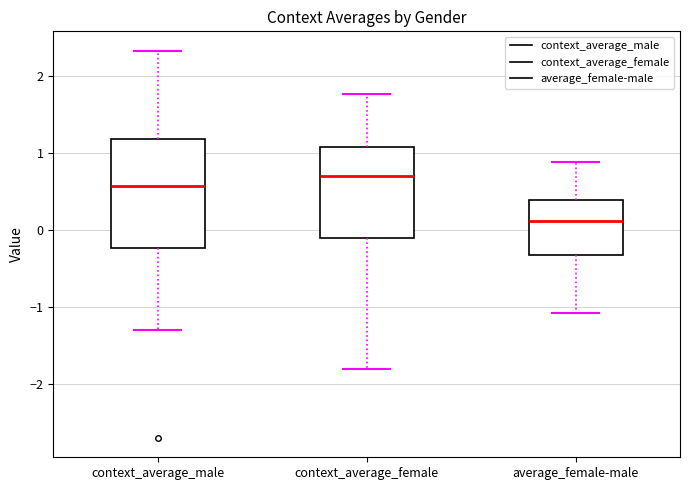

Which box's median line is the lowest?

average_female-male